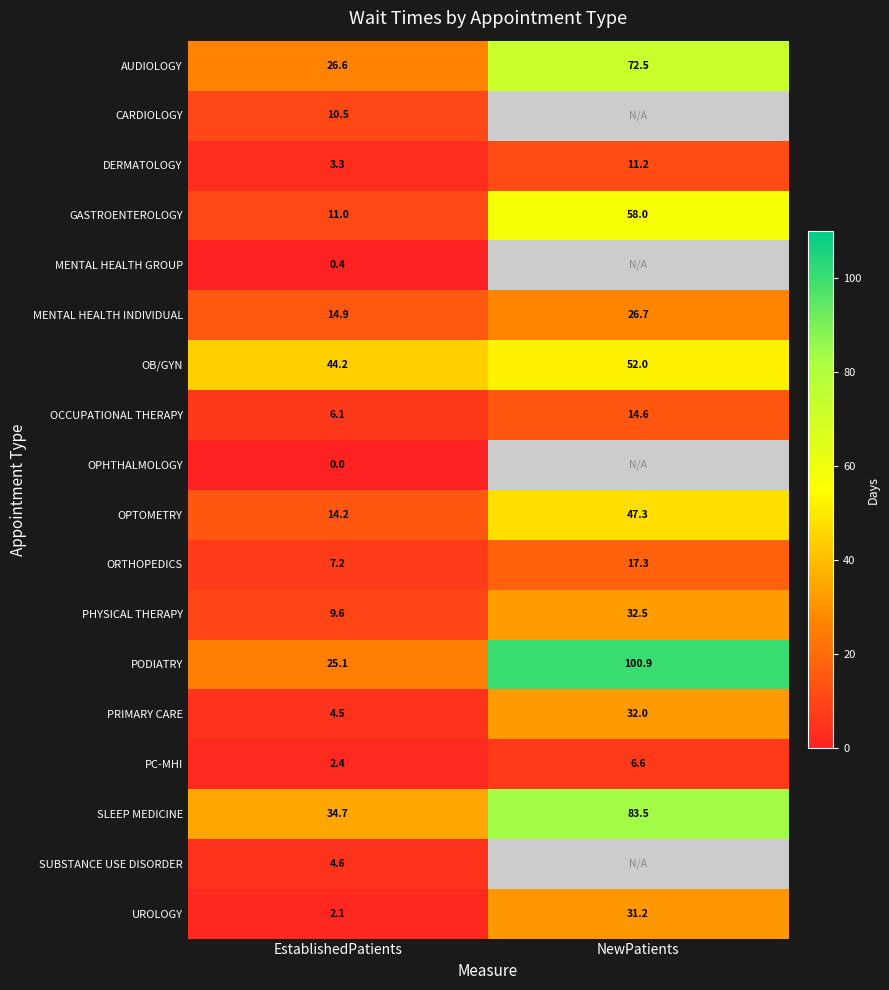

At which label does OCCUPATIONAL THERAPY reach its peak?

NewPatients